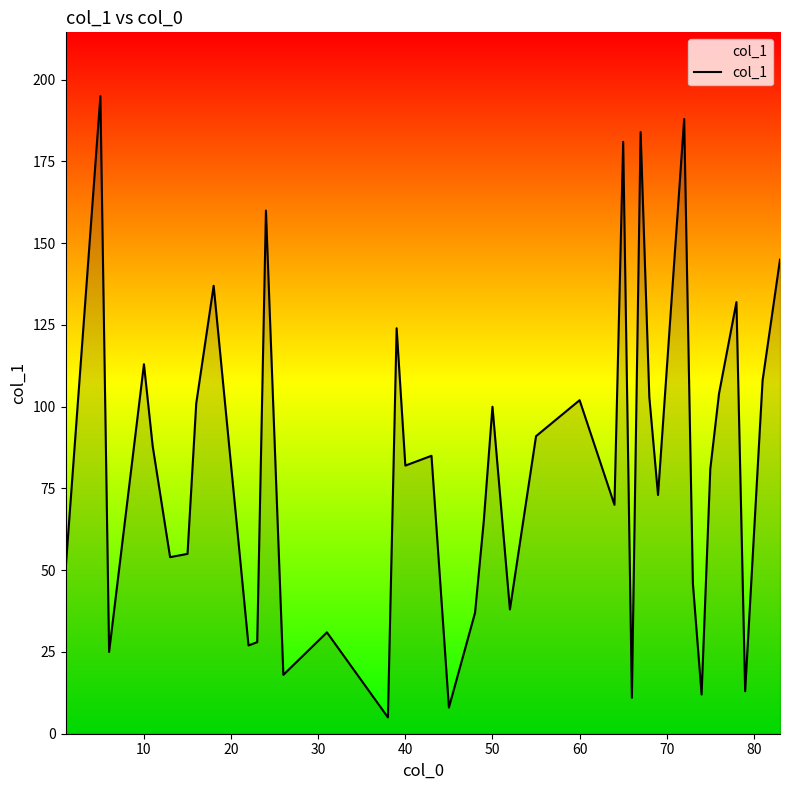

What is the smallest value displayed?

5